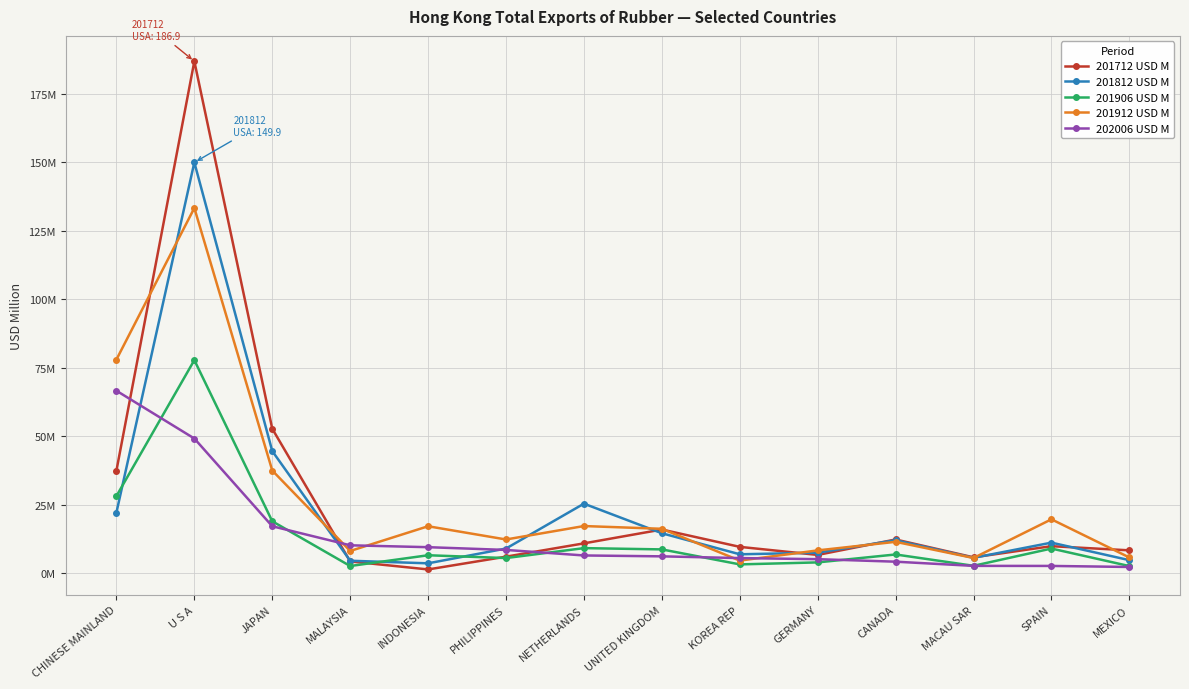

Reading right to left, extract all data points from this chart.

201712 USD M: MEXICO=8.3	SPAIN=9.8	MACAU SAR=5.7	CANADA=12.3	GERMANY=6.6	KOREA REP=9.6	UNITED KINGDOM=15.9	NETHERLANDS=10.8	PHILIPPINES=6.0	INDONESIA=1.3	MALAYSIA=4.2	JAPAN=52.7	U S A=186.9	CHINESE MAINLAND=37.4
201812 USD M: MEXICO=4.7	SPAIN=11.1	MACAU SAR=5.6	CANADA=12.0	GERMANY=7.4	KOREA REP=6.8	UNITED KINGDOM=14.5	NETHERLANDS=25.3	PHILIPPINES=9.0	INDONESIA=3.5	MALAYSIA=4.5	JAPAN=44.5	U S A=149.9	CHINESE MAINLAND=22.1
201906 USD M: MEXICO=2.5	SPAIN=8.9	MACAU SAR=2.6	CANADA=6.8	GERMANY=3.9	KOREA REP=3.2	UNITED KINGDOM=8.6	NETHERLANDS=9.1	PHILIPPINES=5.5	INDONESIA=6.5	MALAYSIA=2.6	JAPAN=18.9	U S A=77.8	CHINESE MAINLAND=28.1
201912 USD M: MEXICO=5.7	SPAIN=19.6	MACAU SAR=5.5	CANADA=11.4	GERMANY=8.3	KOREA REP=4.5	UNITED KINGDOM=16.2	NETHERLANDS=17.2	PHILIPPINES=12.3	INDONESIA=17.1	MALAYSIA=8.1	JAPAN=37.4	U S A=133.3	CHINESE MAINLAND=78.0
202006 USD M: MEXICO=2.2	SPAIN=2.6	MACAU SAR=2.6	CANADA=4.1	GERMANY=5.1	KOREA REP=5.5	UNITED KINGDOM=6.1	NETHERLANDS=6.4	PHILIPPINES=8.4	INDONESIA=9.4	MALAYSIA=10.1	JAPAN=17.1	U S A=49.1	CHINESE MAINLAND=66.6